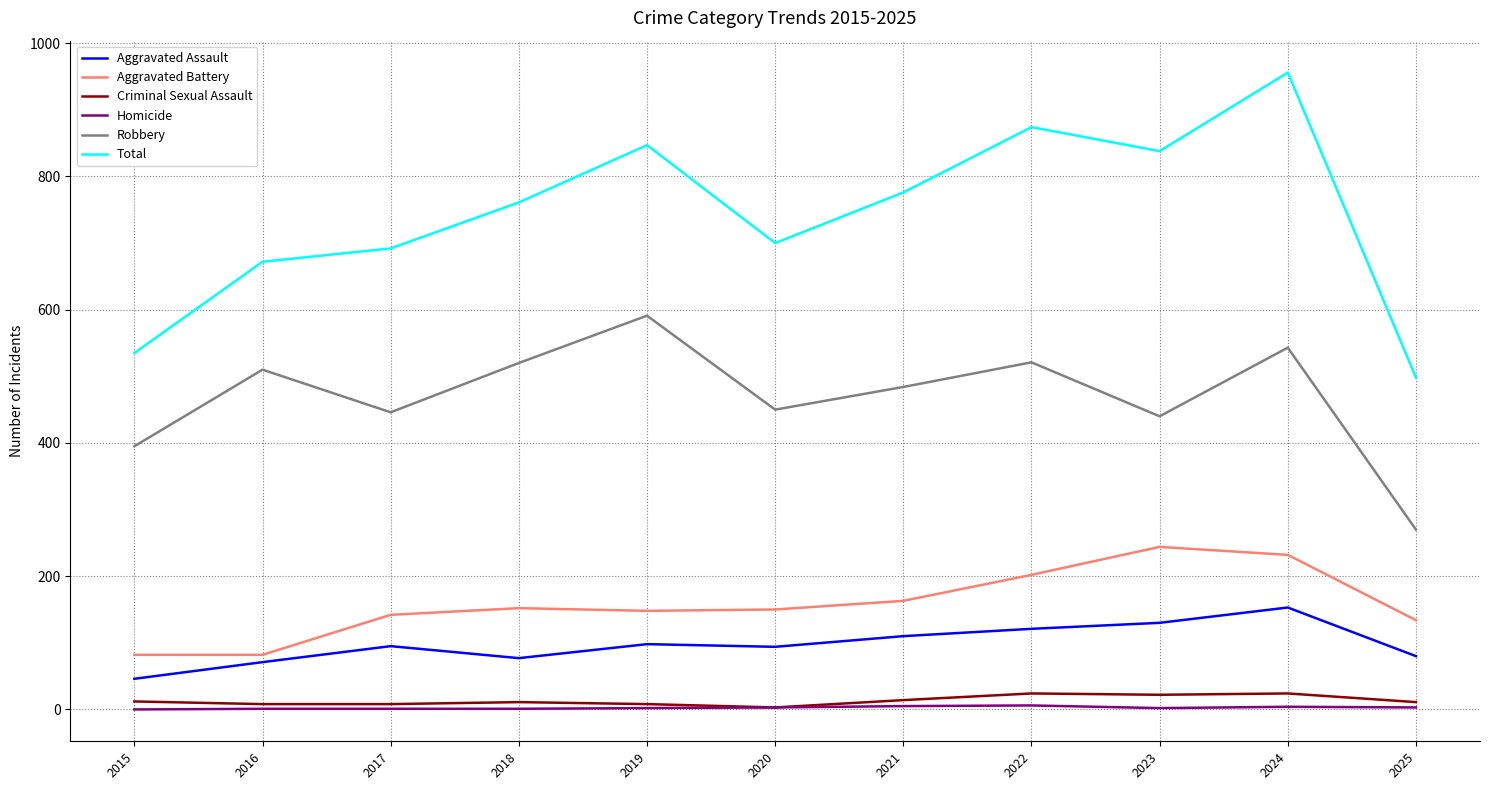

True or false: Aggravated Assault and Homicide cross at least once.

False